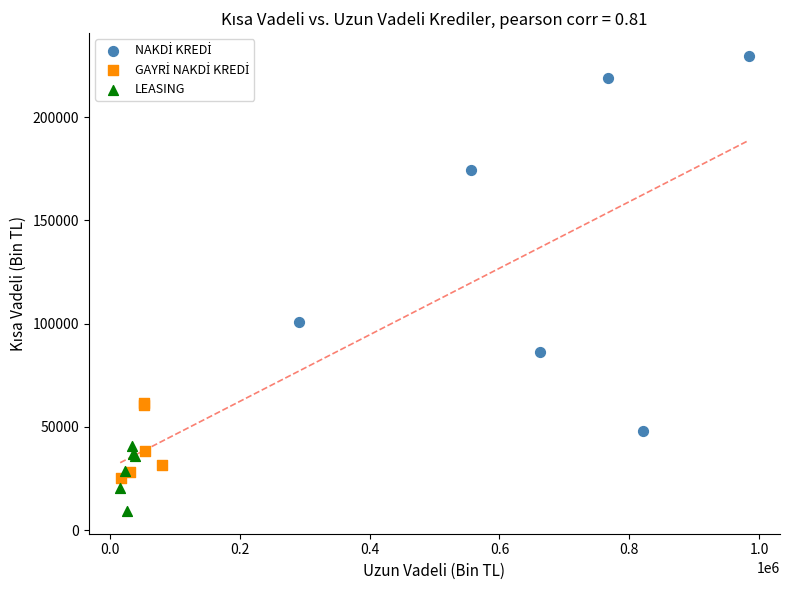

Which series contains the lowest Y value?

LEASING